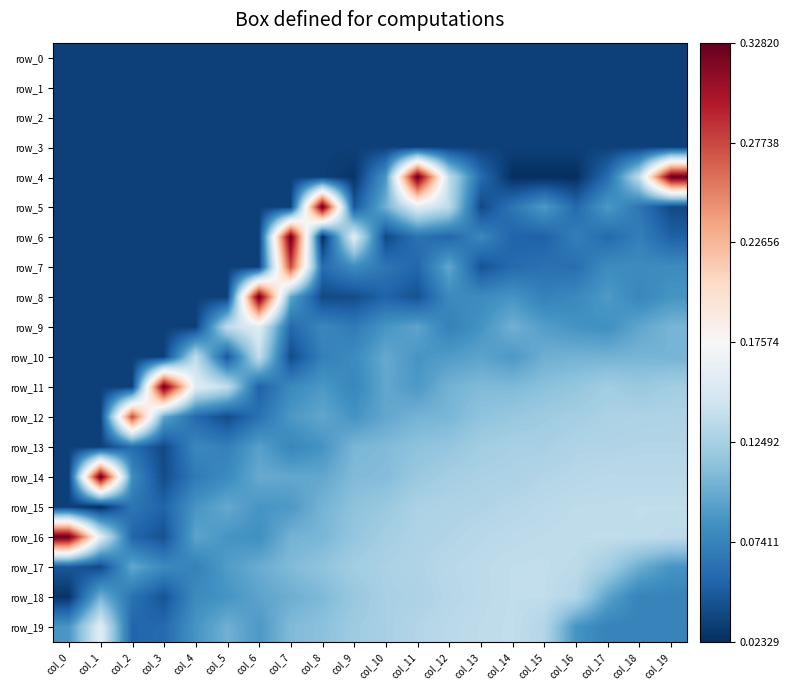

Which series has the largest range (max minus min)?

row_4